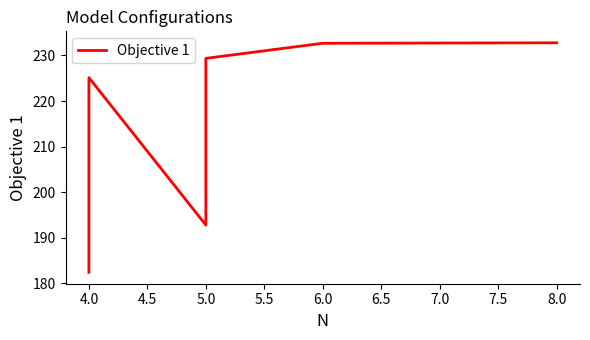

Reading right to left, extract all data points from this chart.

232.8	232.7	229.4	192.8	225.1	182.5